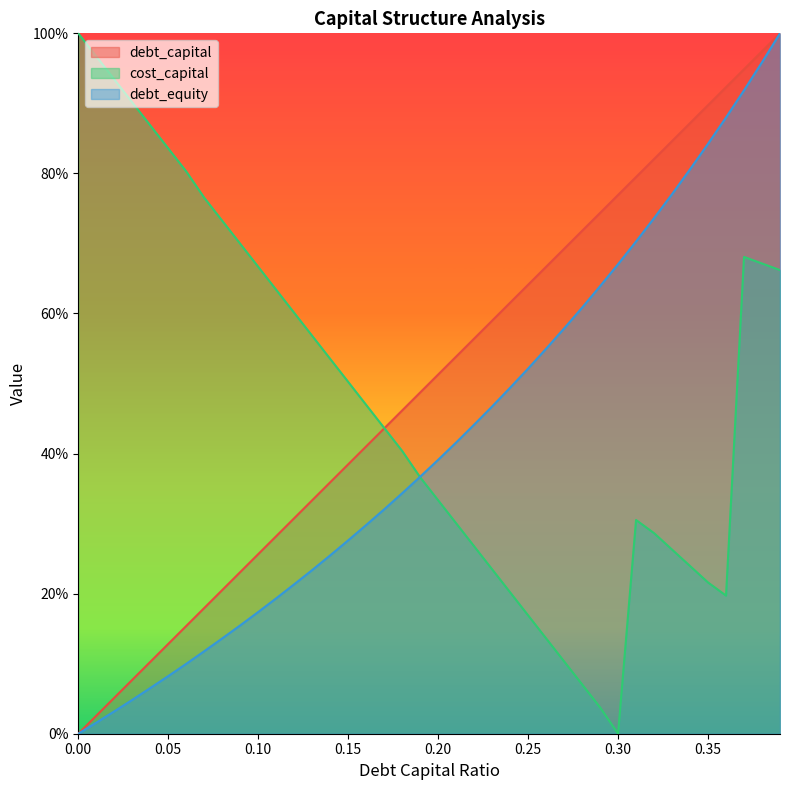

True or false: debt_equity and debt_capital intersect in this chart.

False